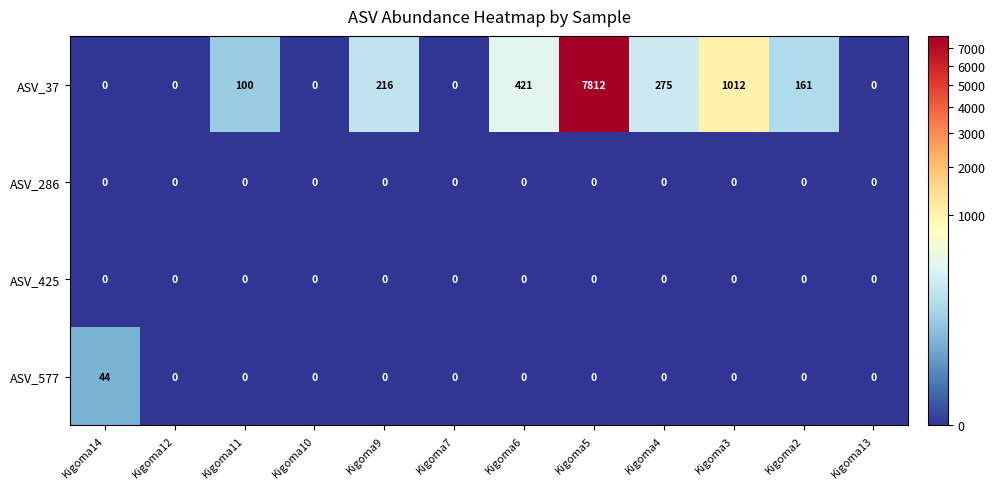

Is it true that ASV_577 equals 26 at Kigoma3?

False